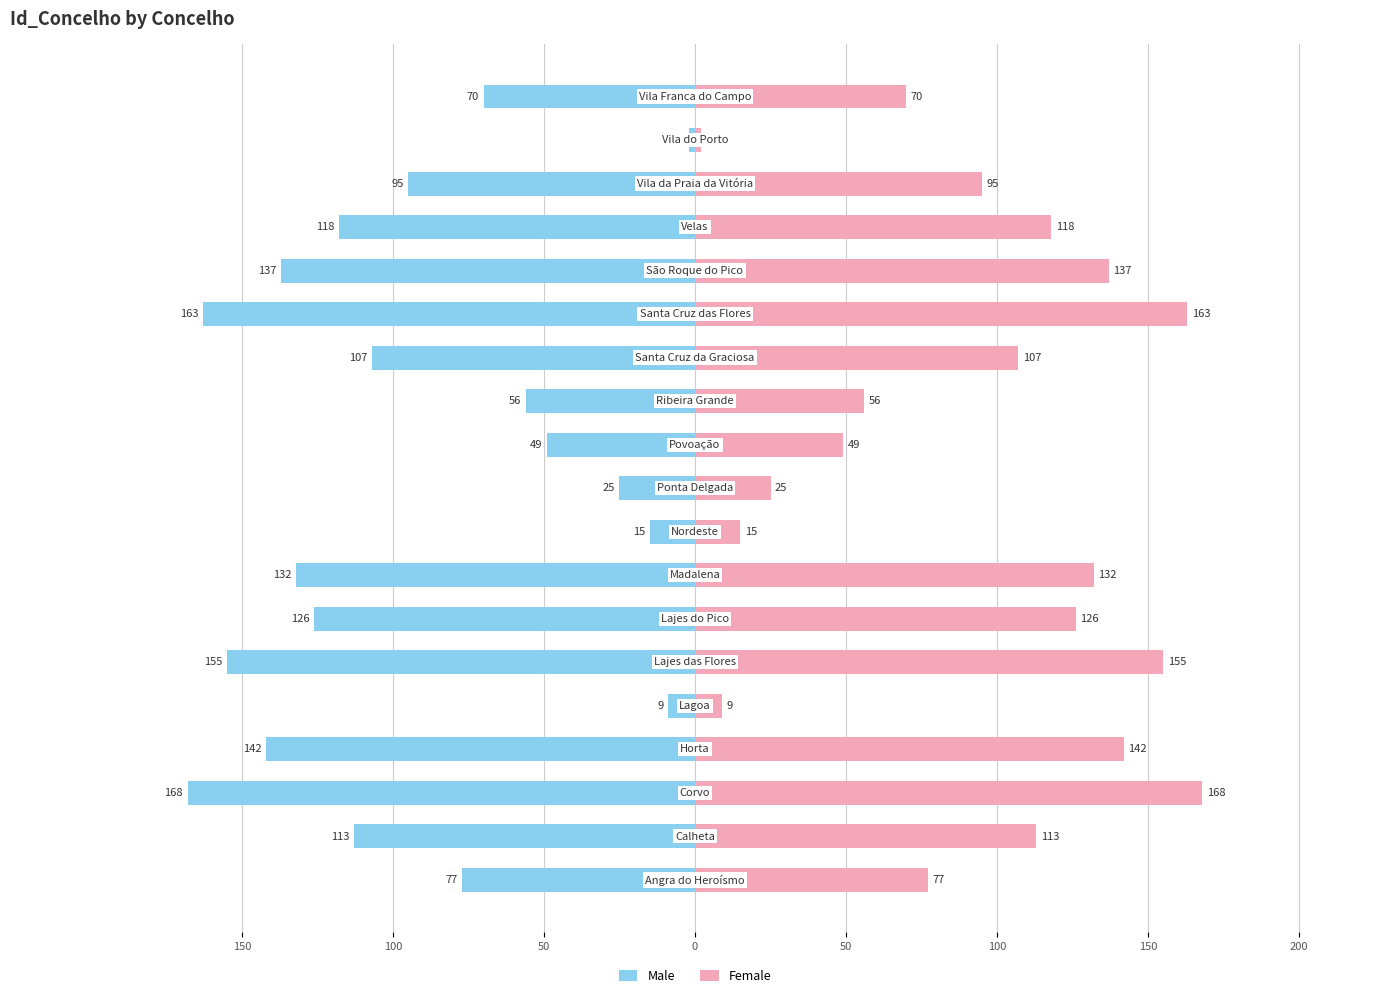

Rank the series by their maximum value, from highest to lowest.

Female, Male